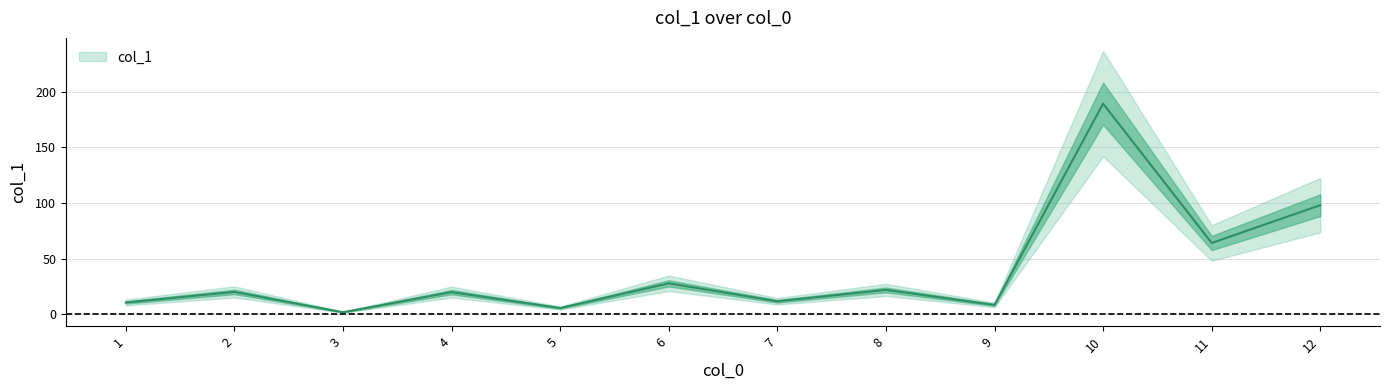

Where does the data first go above 20?

2